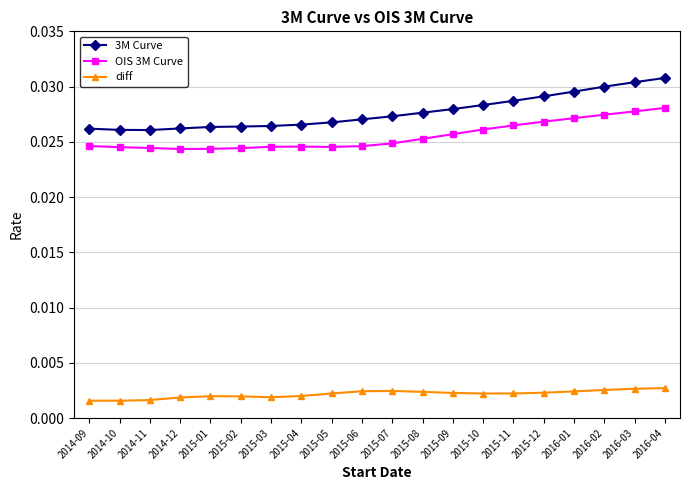

How many diff values are between 0 and 1?

20